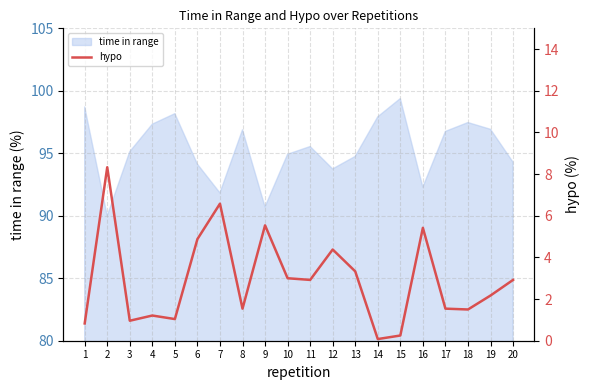

Reading left to right, transcribe all the data shown in this chart.

0.8	8.3	1.0	1.2	1.0	4.9	6.6	1.5	5.5	3.0	2.9	4.4	3.3	0.1	0.2	5.4	1.5	1.5	2.2	2.9